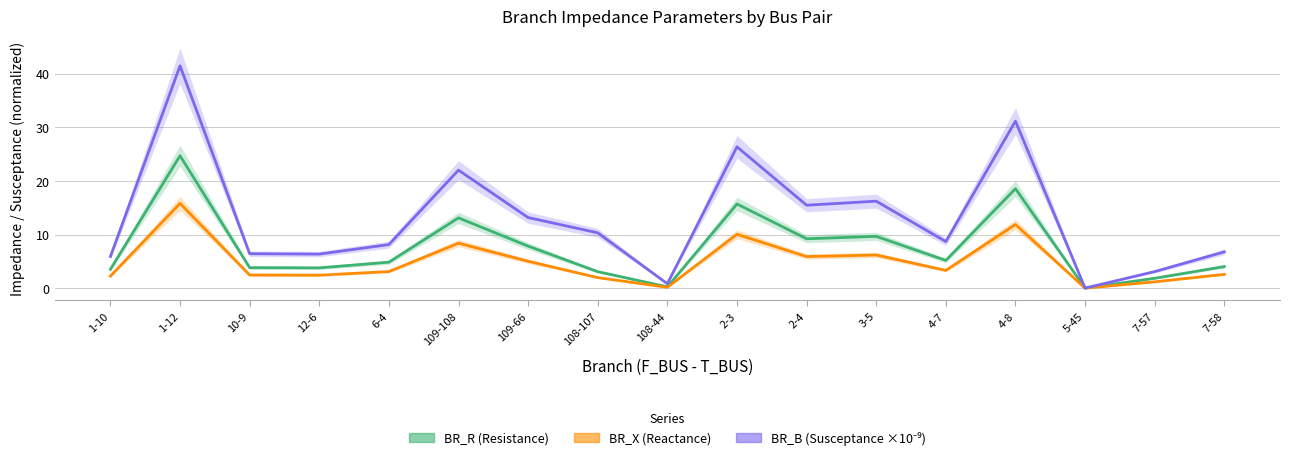

Which series has the widest spread of values?

BR_B (×10⁻⁹)